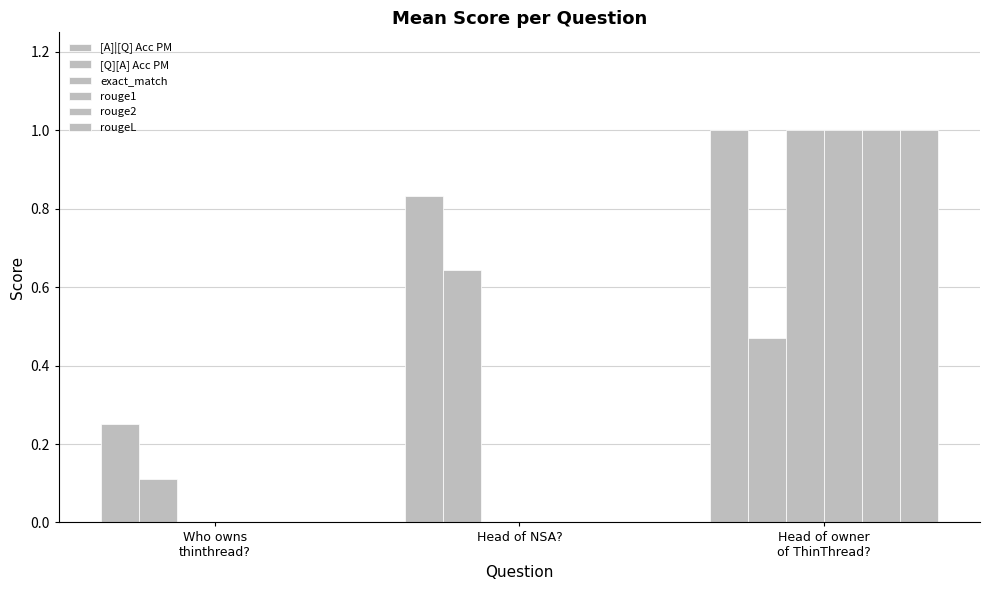

Reading left to right, list all the values displayed in this chart.

[A]|[Q] Acc PM: Who owns
thinthread?=0.2	Head of NSA?=0.8	Head of owner
of ThinThread?=1.0
[Q][A] Acc PM: Who owns
thinthread?=0.1	Head of NSA?=0.6	Head of owner
of ThinThread?=0.5
exact_match: Who owns
thinthread?=0.0	Head of NSA?=0.0	Head of owner
of ThinThread?=1.0
rouge1: Who owns
thinthread?=0.0	Head of NSA?=0.0	Head of owner
of ThinThread?=1.0
rouge2: Who owns
thinthread?=0.0	Head of NSA?=0.0	Head of owner
of ThinThread?=1.0
rougeL: Who owns
thinthread?=0.0	Head of NSA?=0.0	Head of owner
of ThinThread?=1.0